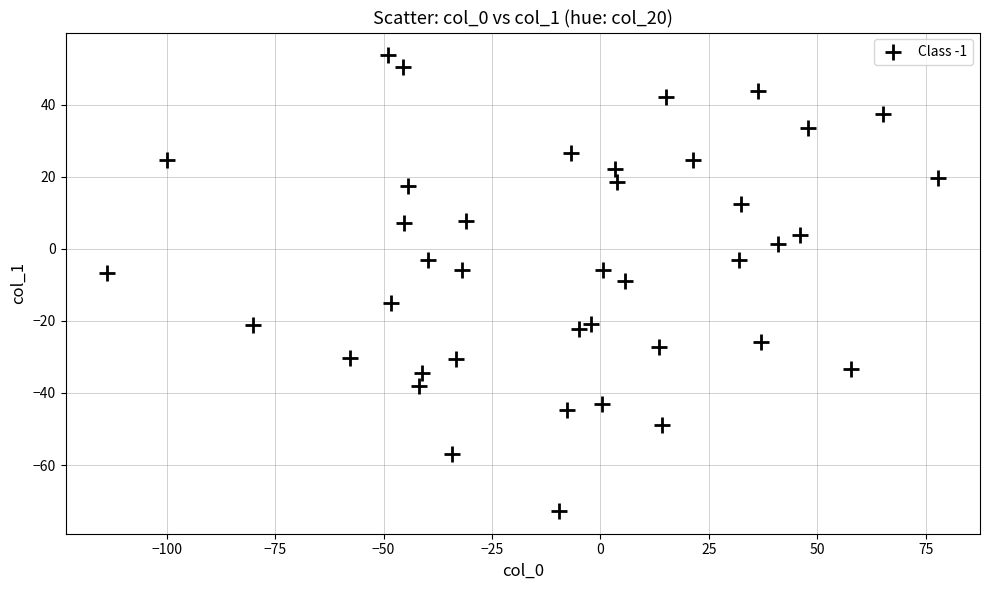

What is the range of Y values (max minus min)?

126.4